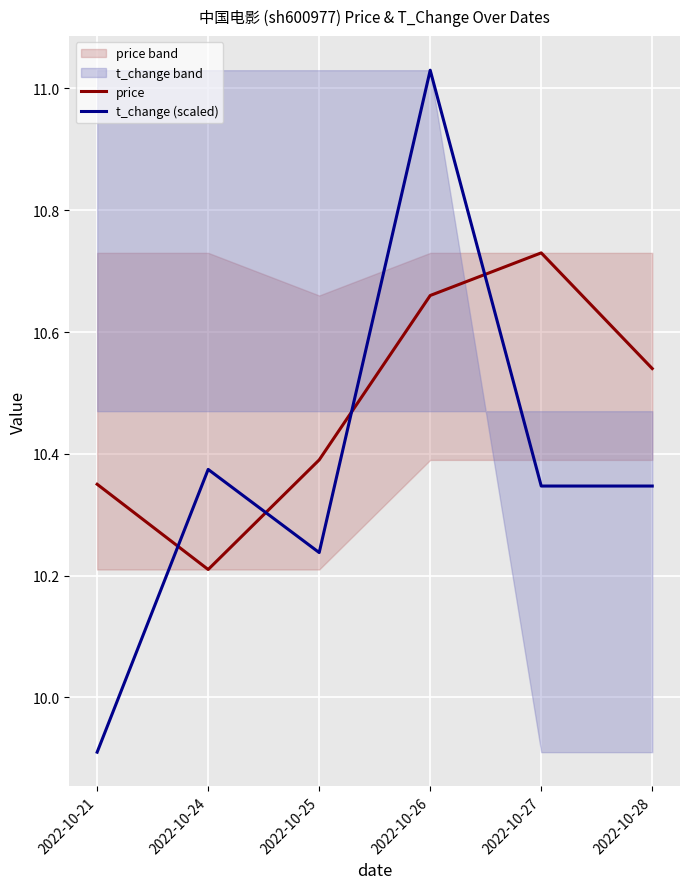

What is the lowest value of the price series?

10.2